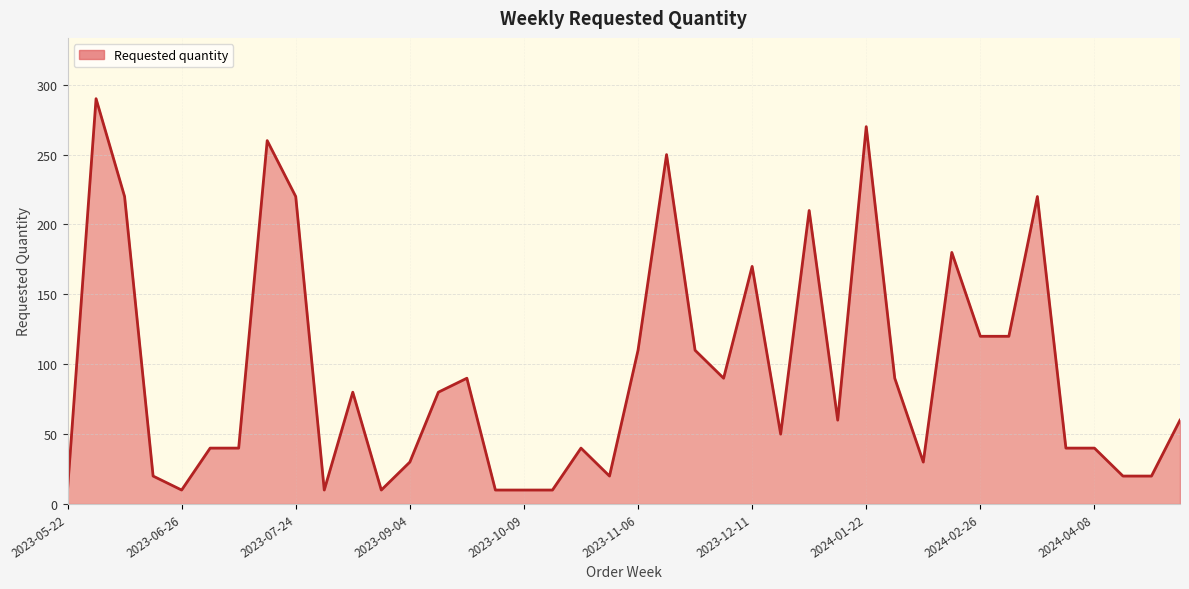

What is the difference between the maximum and minimum values?

280